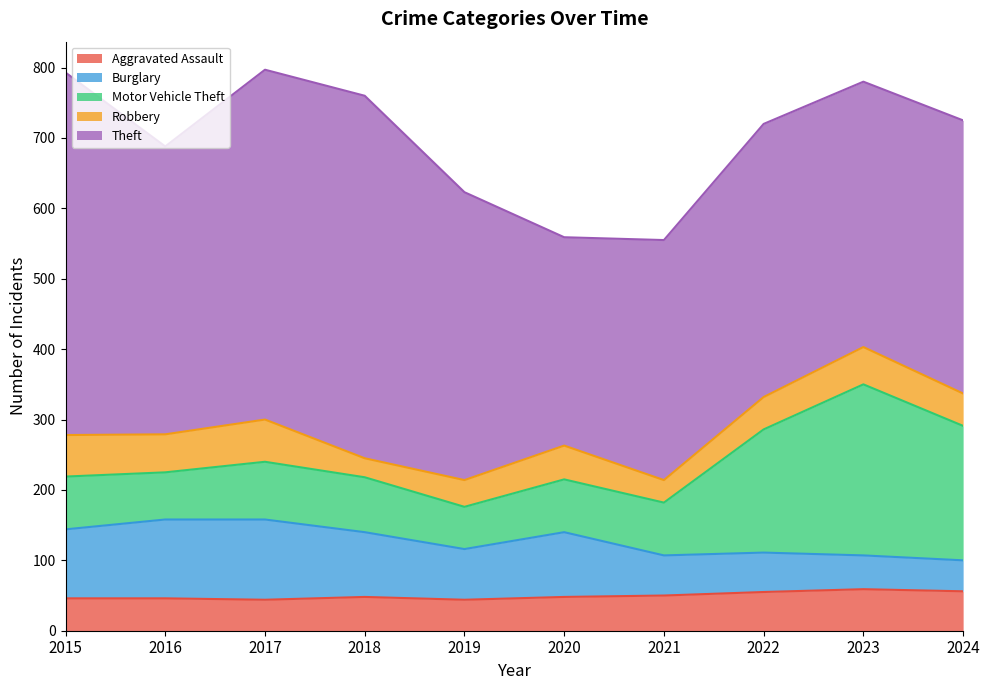

What is the difference between the maximum and minimum values in the Burglary series?

70